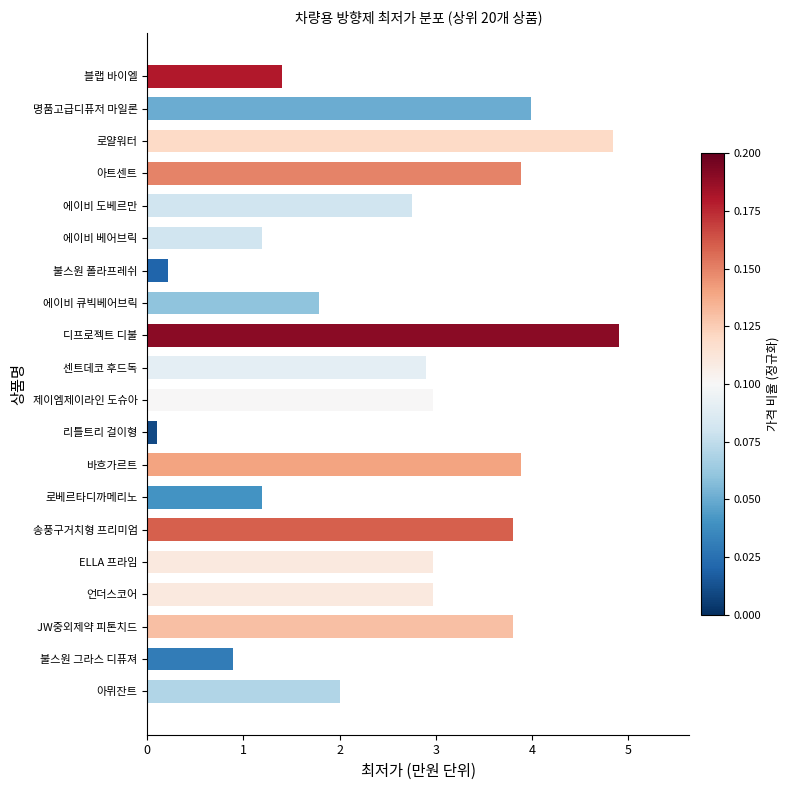

How many bars are there in total?

20